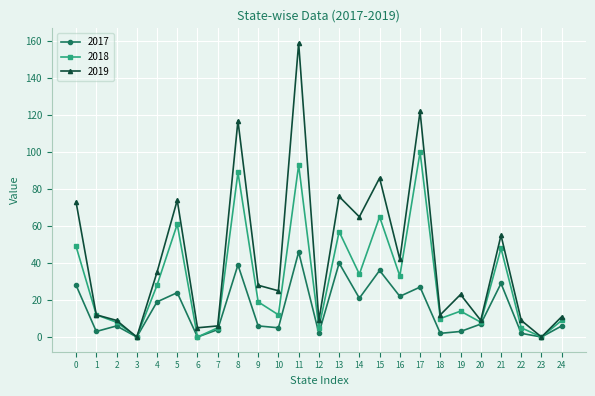

How many lines are shown in the chart?

3